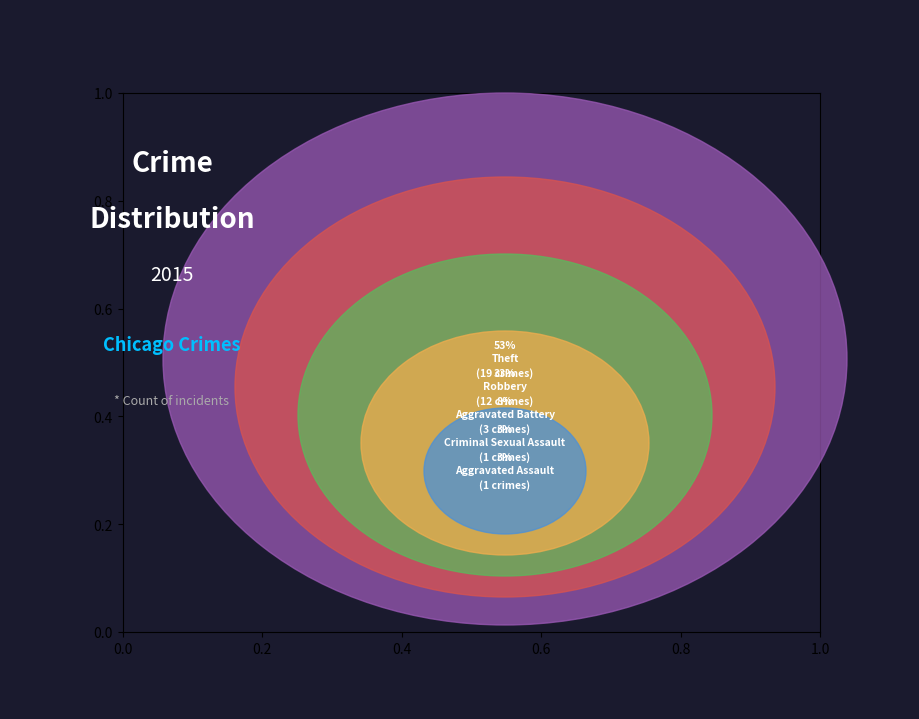

What percentage is the Robbery slice, to the nearest percent?

33%